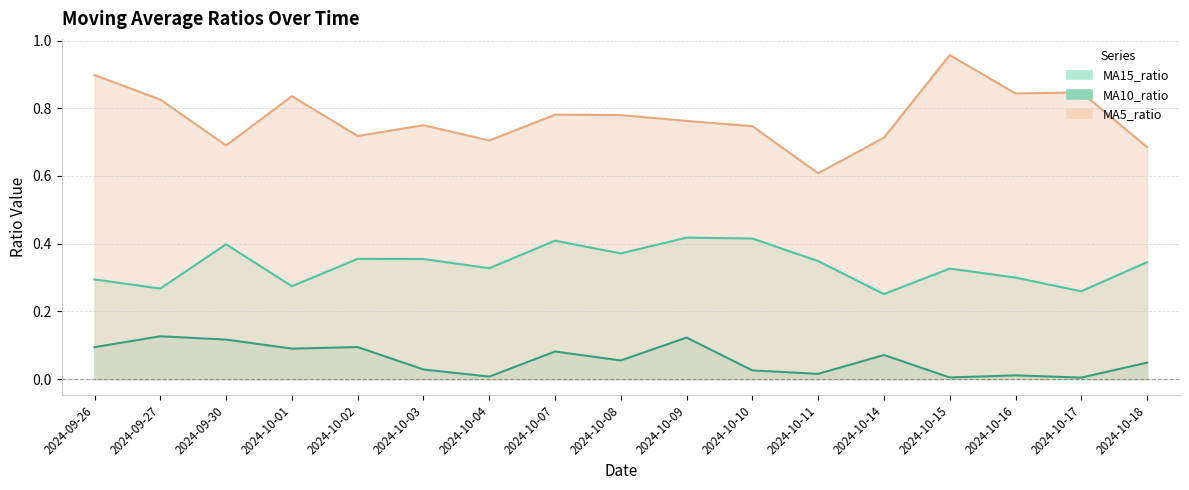

What is the sum of all MA5_ratio values?

13.1